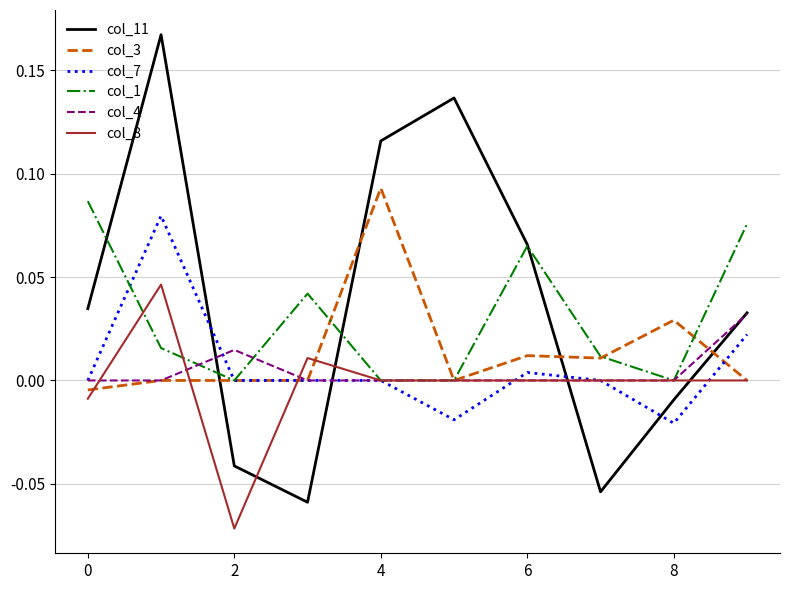

How many interior local peaks does the col_11 series have?

2